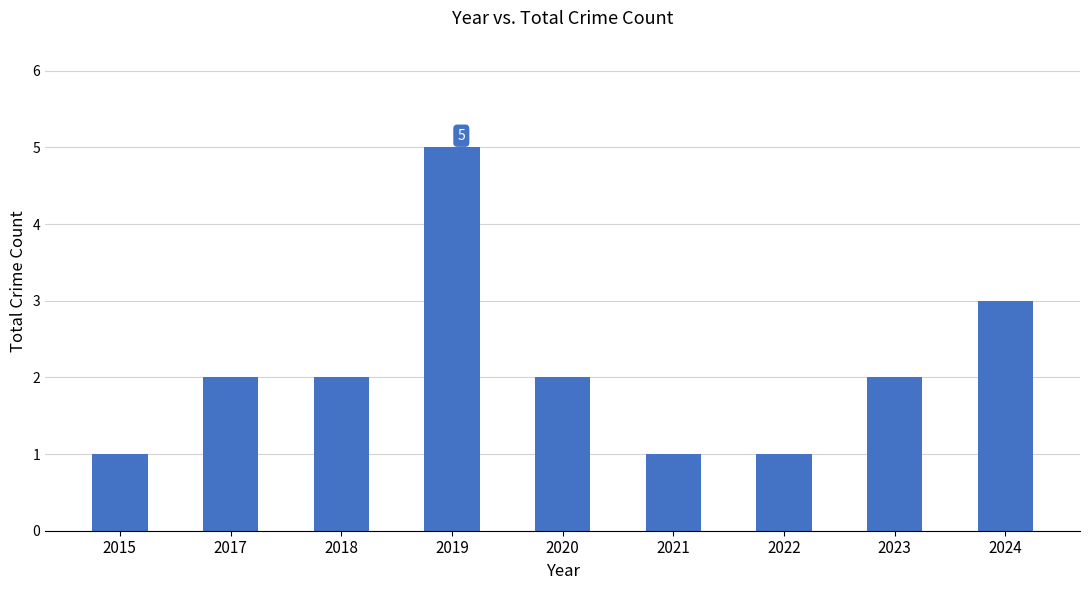

What is the approximate value at 2017?

2